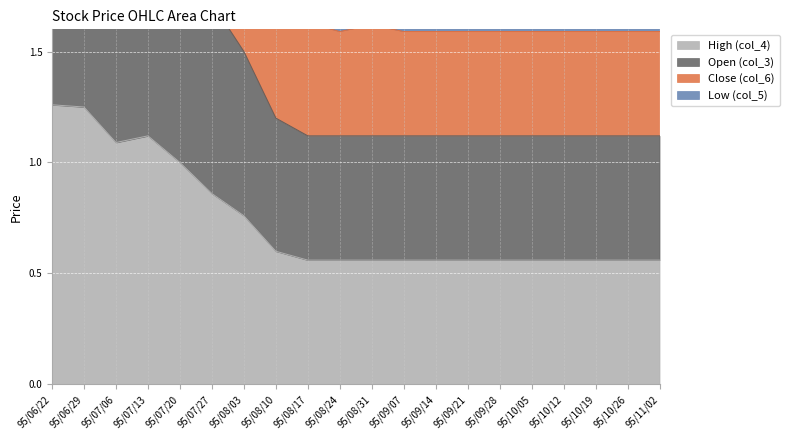

What position from the right is 95/07/27?

15